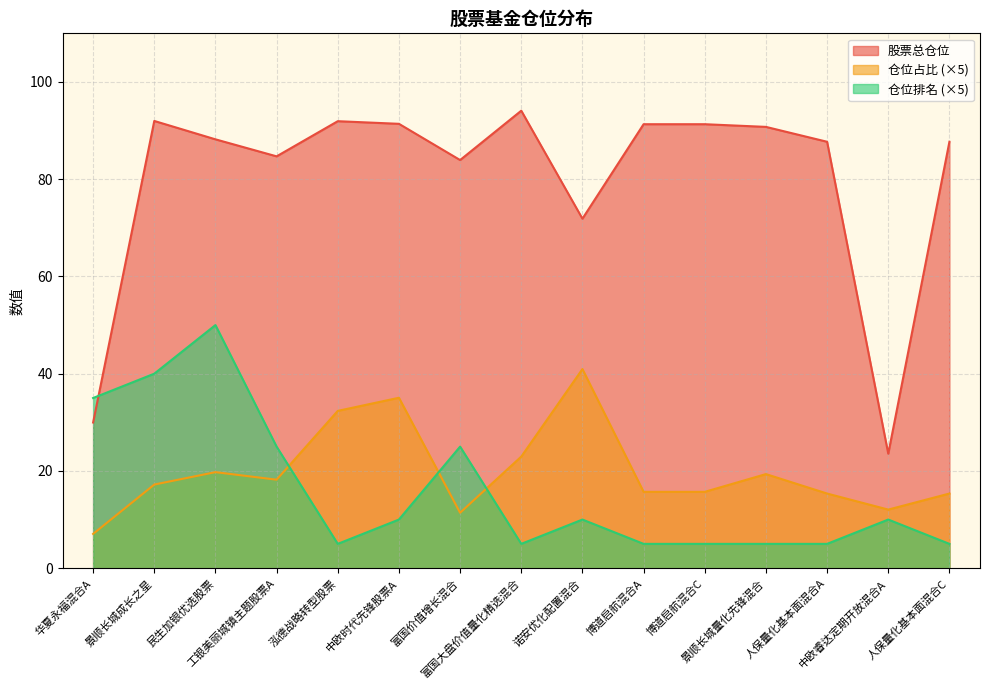

The 股票总仓位 series shows 94.1 at 富国大盘价值量化精选混合. True or false?

True